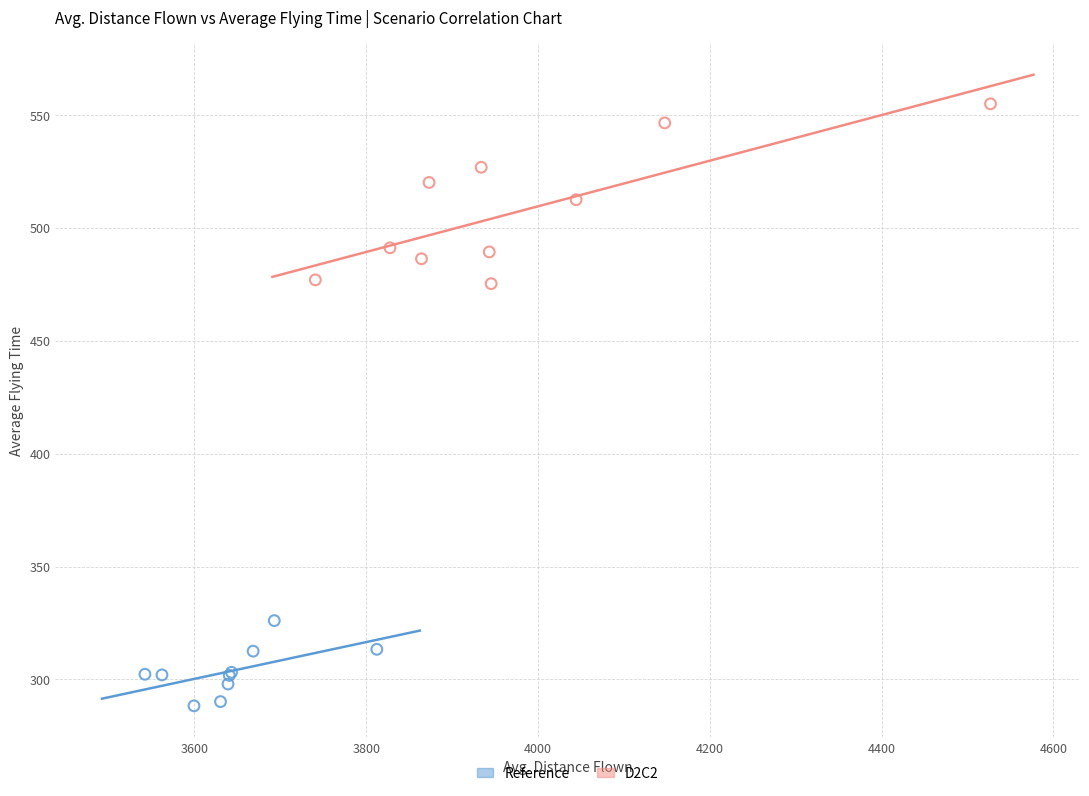

Which series has the largest Y range (max minus min)?

D2C2